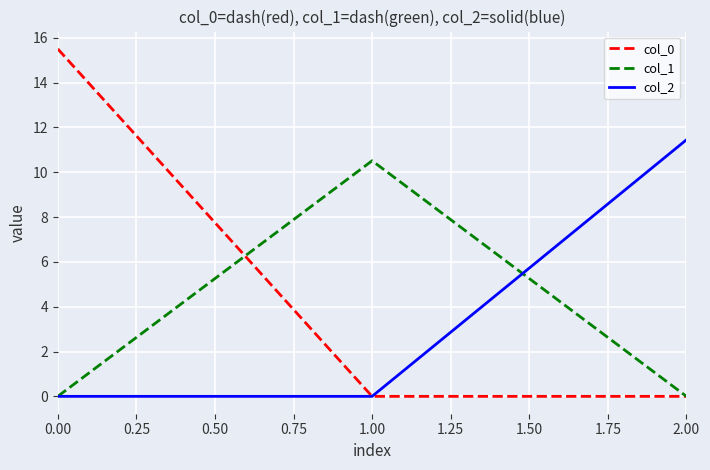

What is the spread (max minus min) of values at 0.00?

15.5